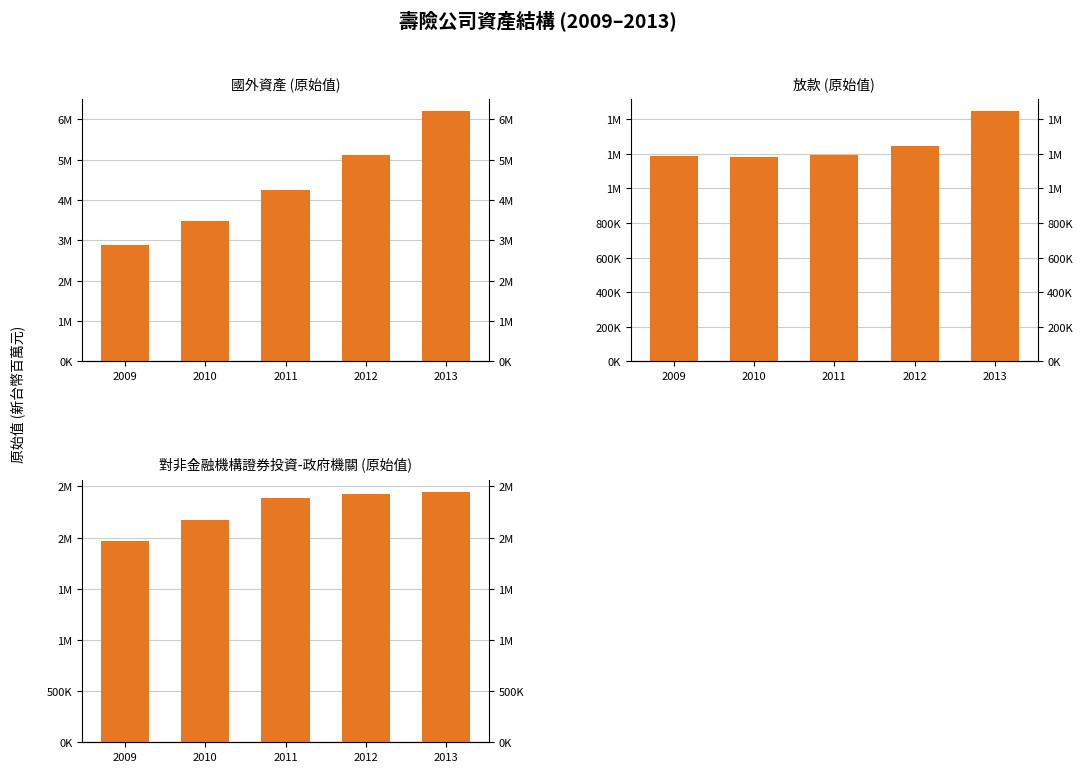

The 國外資產_原始值 series shows 10807116 at 2013. True or false?

False